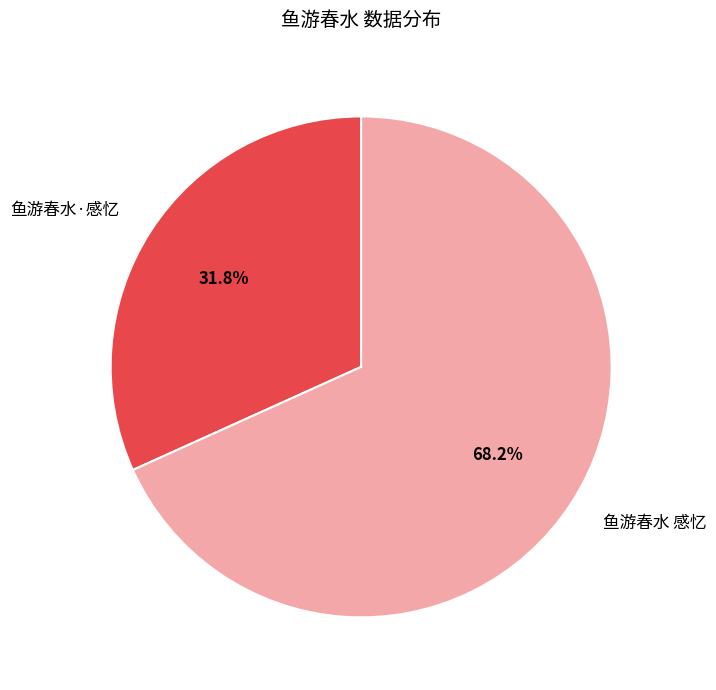

To the nearest percent, what is the average slice percentage?

50%